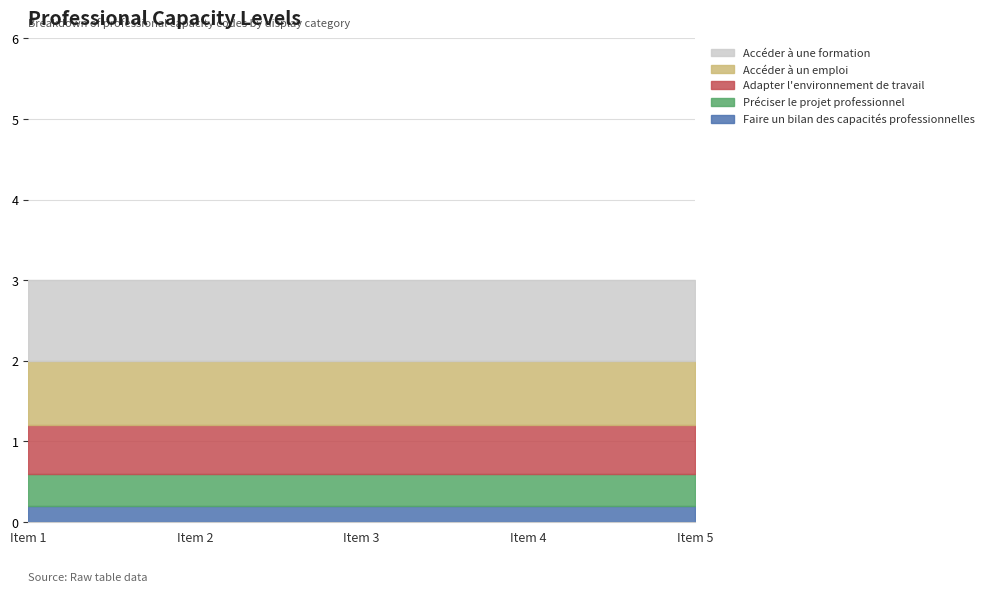

What is the total value across all series at Item 3?

3.0